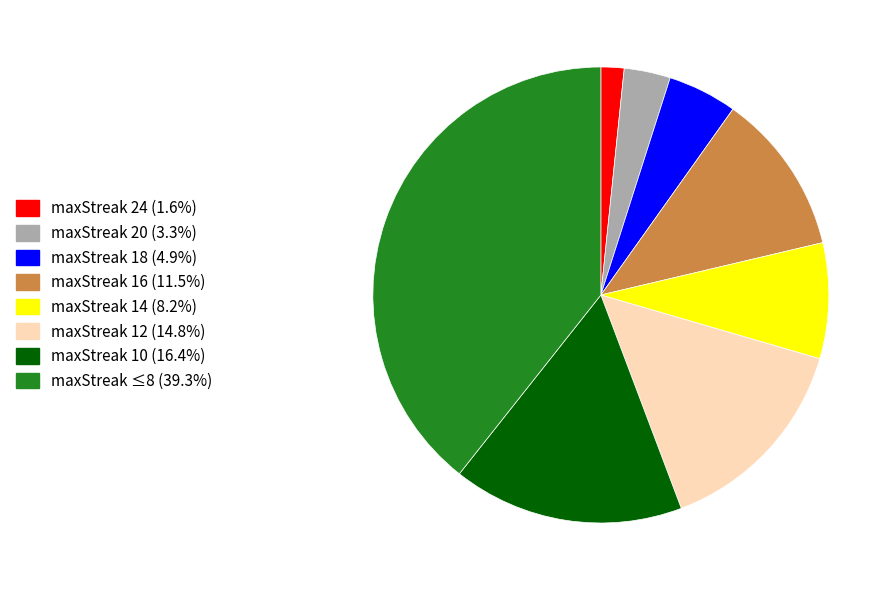

Does any single category account for the majority?

No